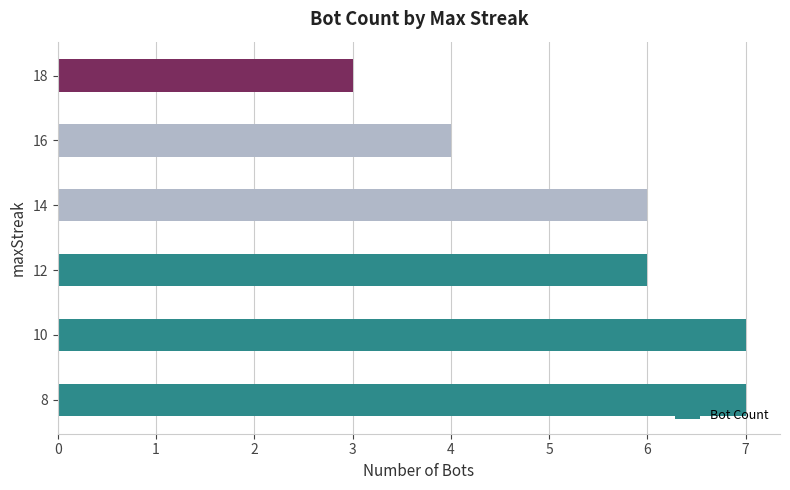

What is the ratio of the value at 16 to the value at 18?

1.3